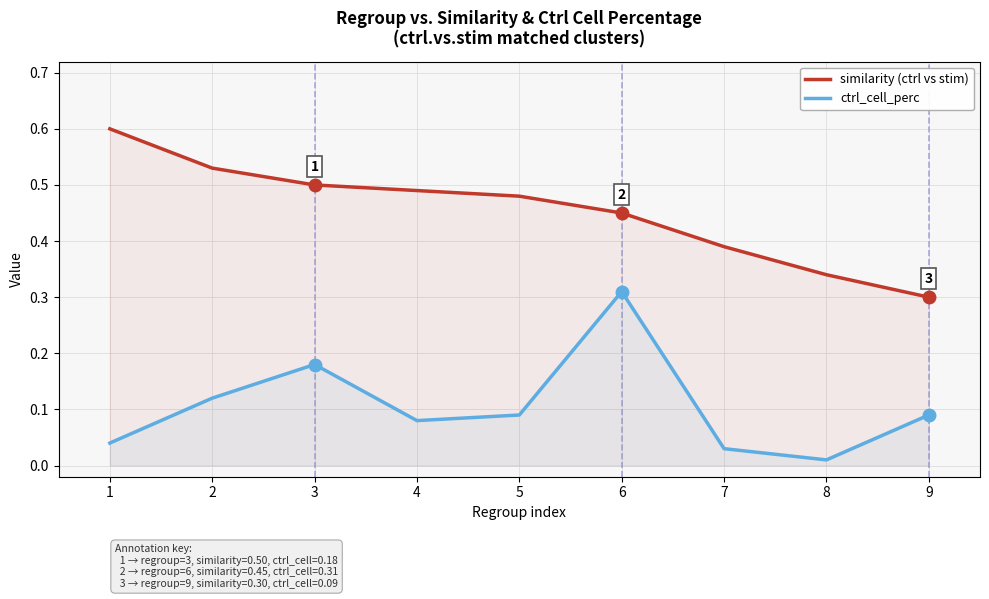

What is the sum of the ctrl_cell_perc values at 9 and 8?

0.1